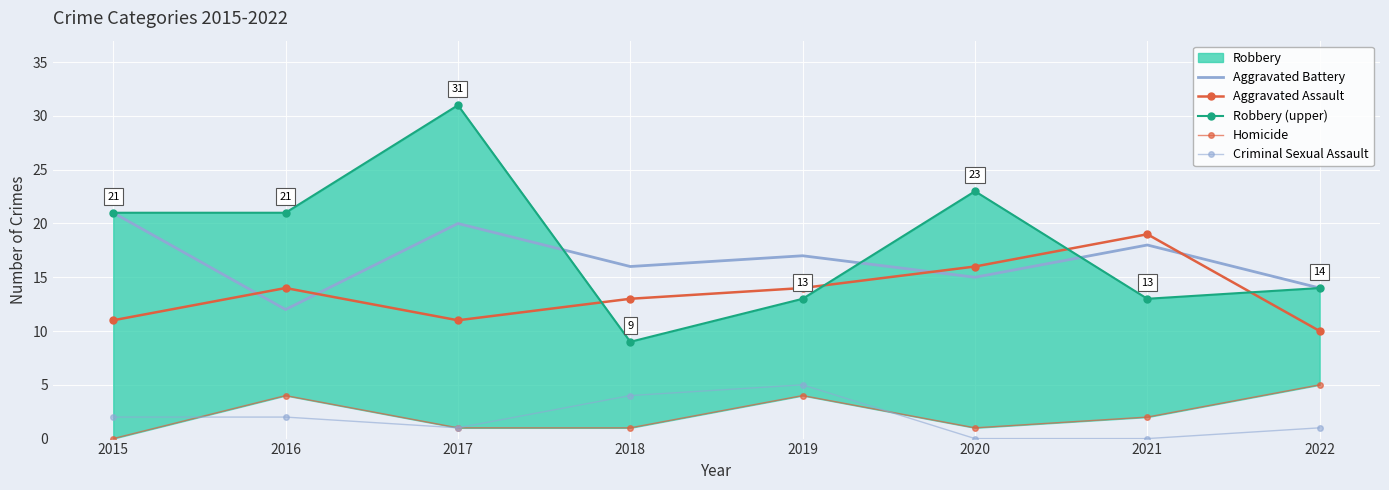

How many intersections are there between Robbery (upper) and Aggravated Battery?

3